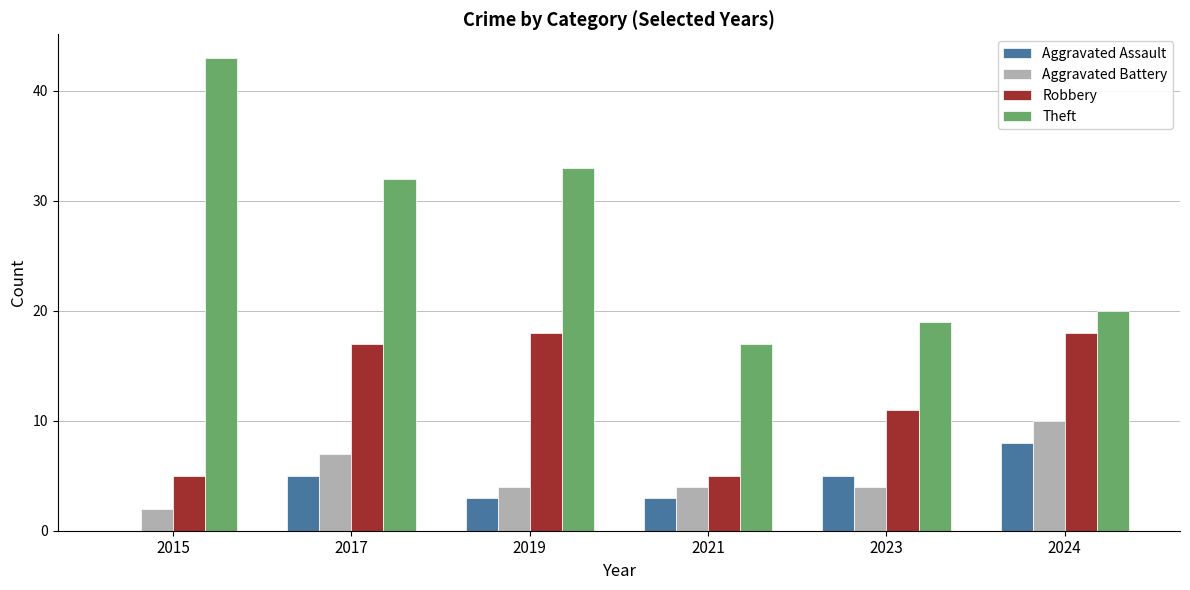

Reading left to right, transcribe all the data shown in this chart.

Aggravated Assault: 0	5	3	3	5	8
Aggravated Battery: 2	7	4	4	4	10
Robbery: 5	17	18	5	11	18
Theft: 43	32	33	17	19	20